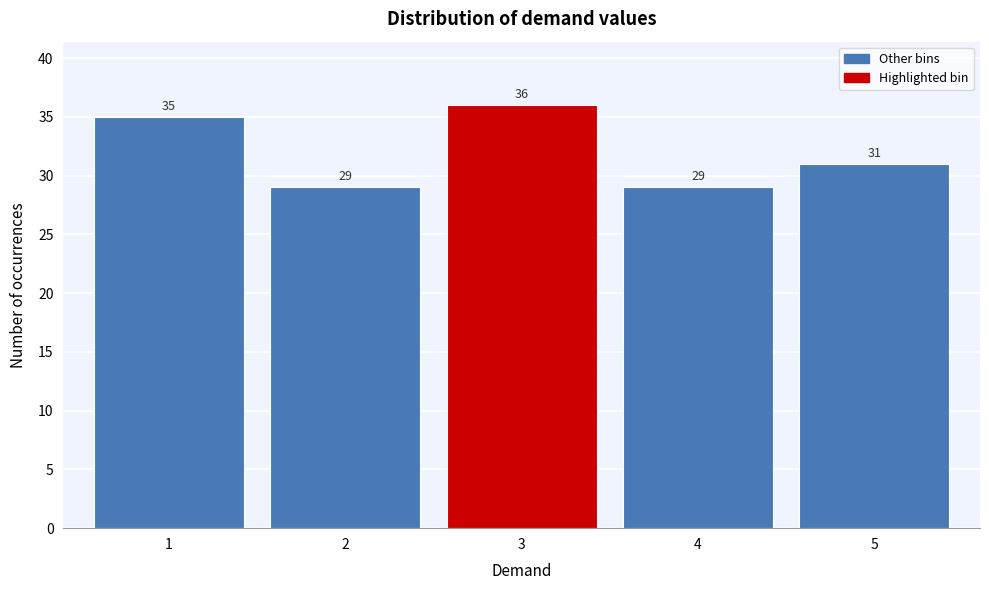

Reading left to right, list every bar in this chart as the range it spans on the x-axis followed by its height.

0.5 to 1.5: 35
1.5 to 2.5: 29
2.5 to 3.5: 36
3.5 to 4.5: 29
4.5 to 5.5: 31